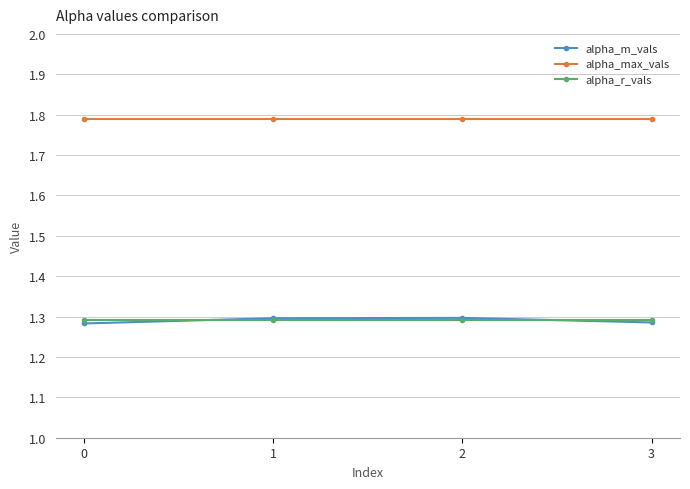

Count the alpha_m_vals values in the range 1 to 2.

4